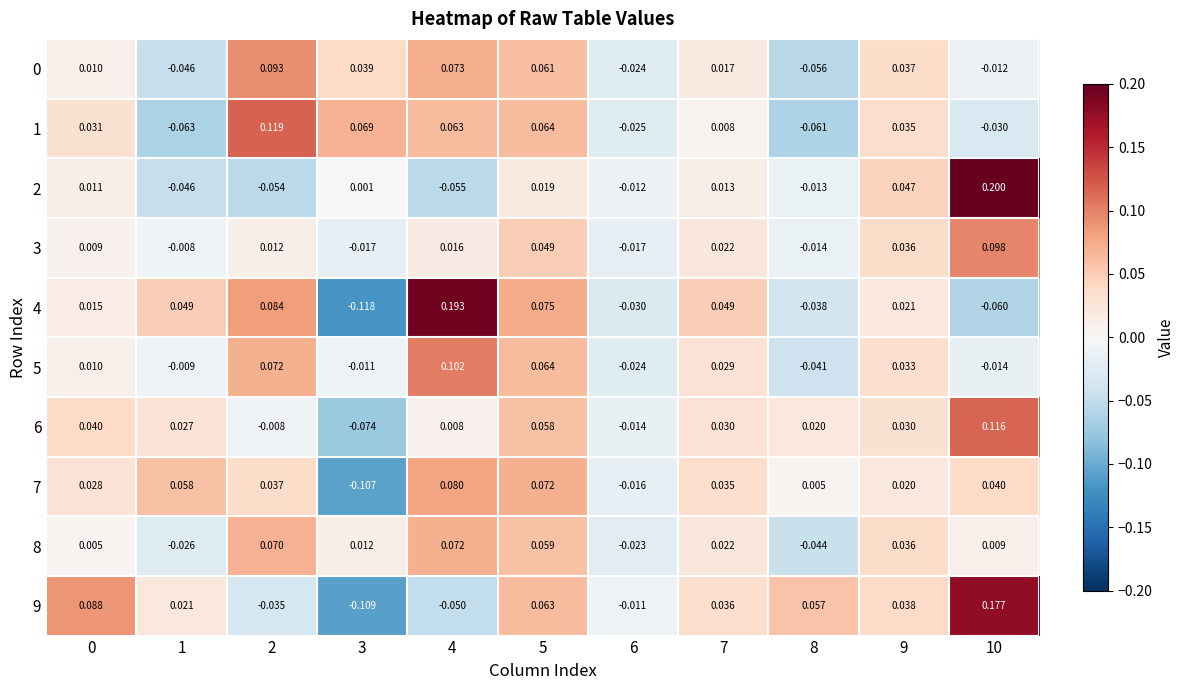

At which category is the sum across all series the highest?

5